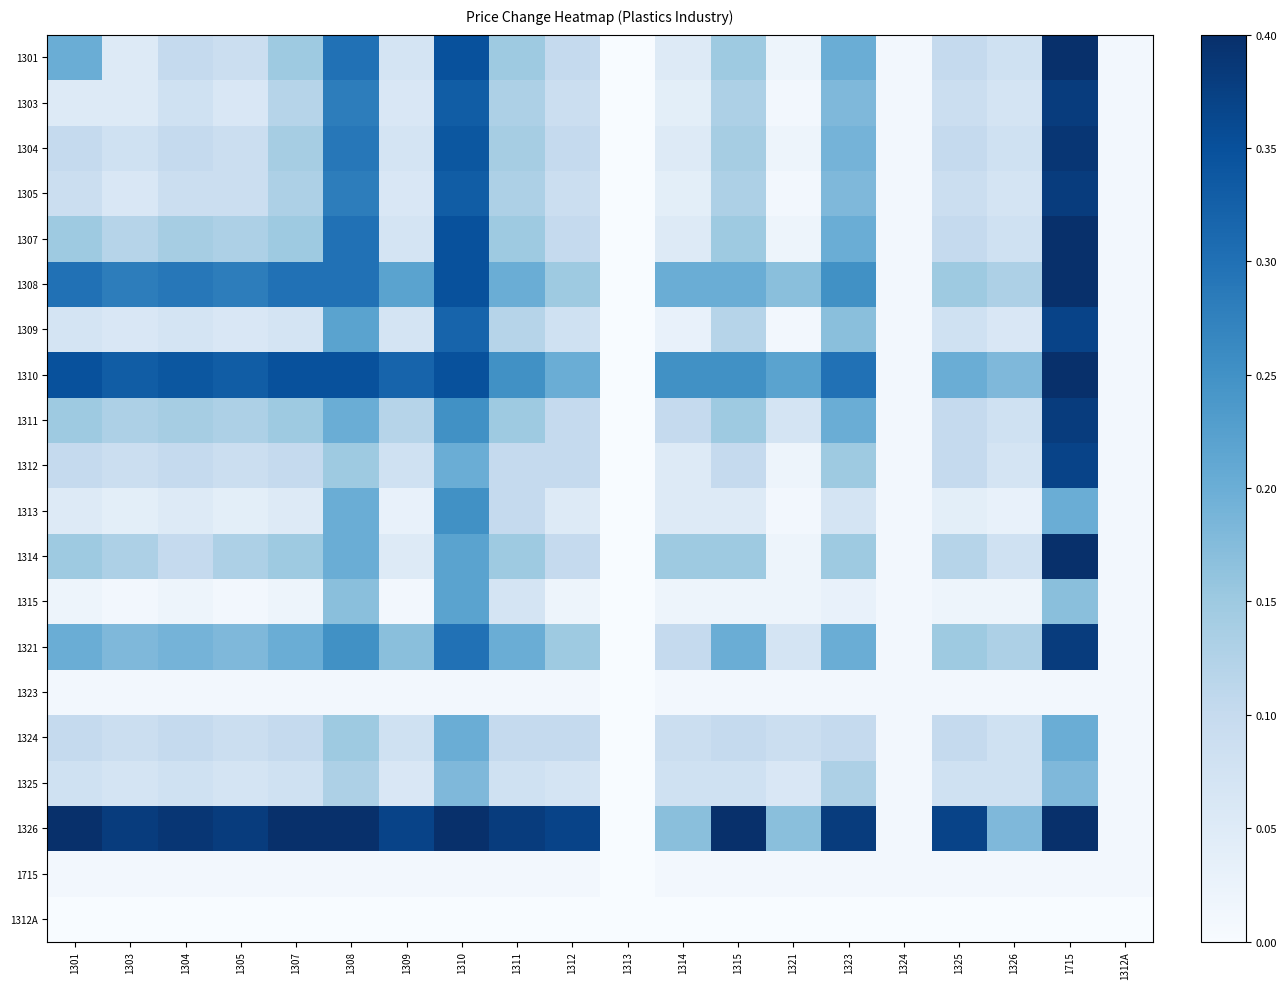

What is the greatest value displayed?

0.4